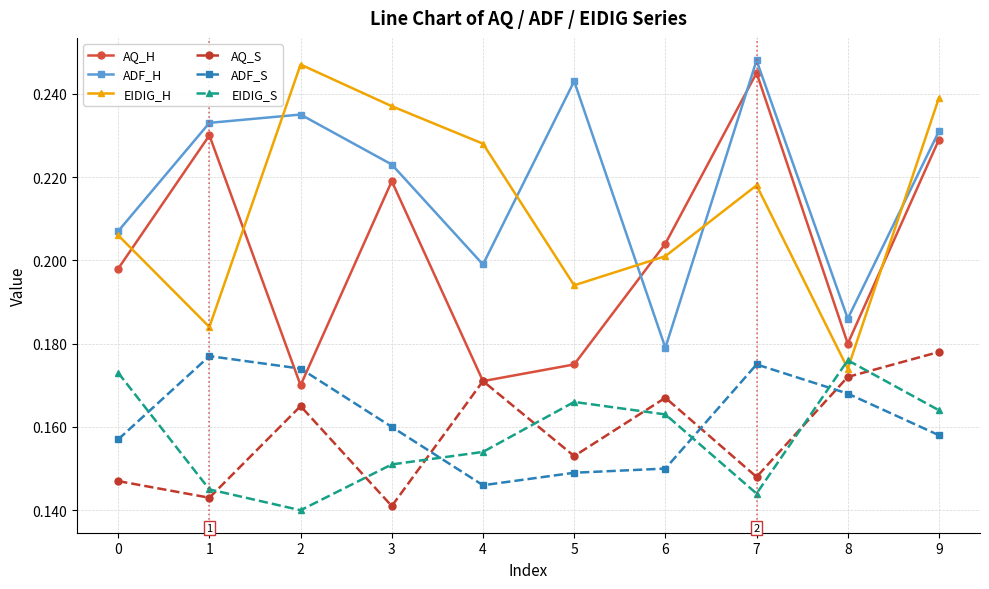

What are all the series names shown in the legend?

AQ_H, ADF_H, EIDIG_H, AQ_S, ADF_S, EIDIG_S